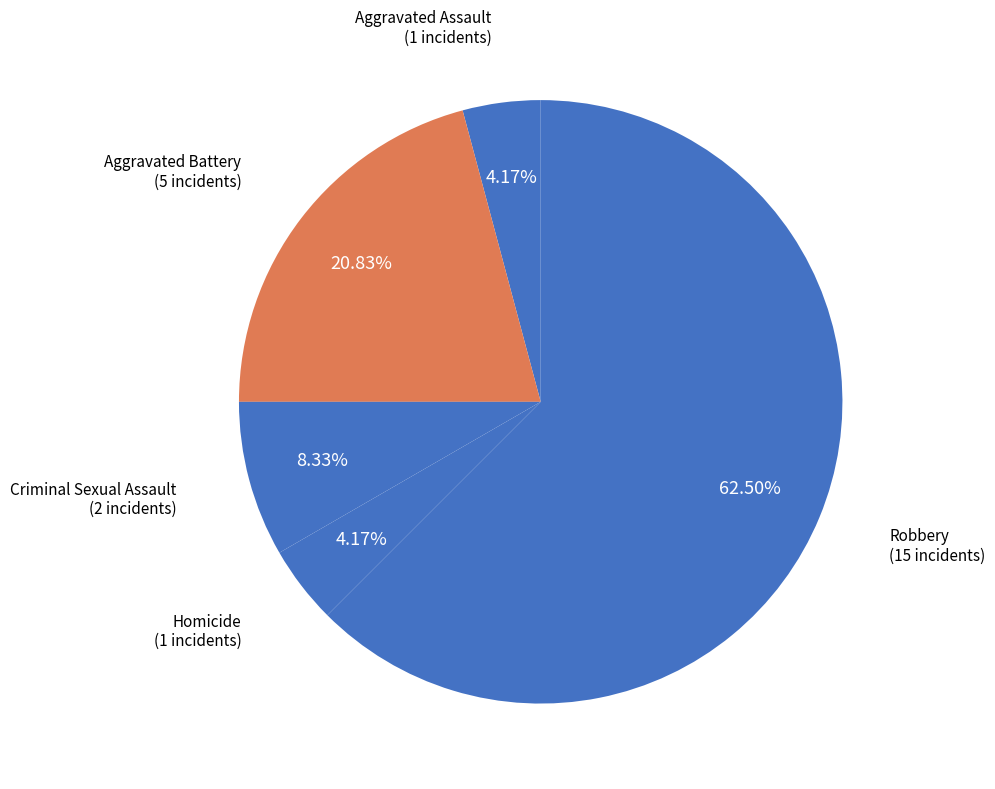

Count the number of slices in the pie.

5